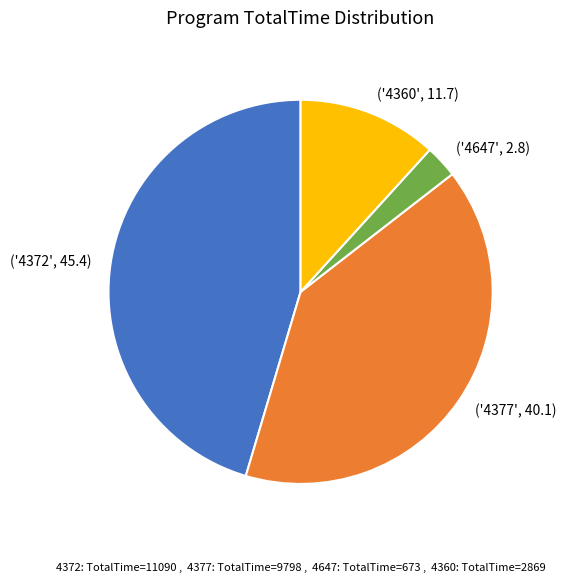

Approximately how many times larger is the value at ('4360', 11.7) compared to ('4372', 45.4)?

0.3